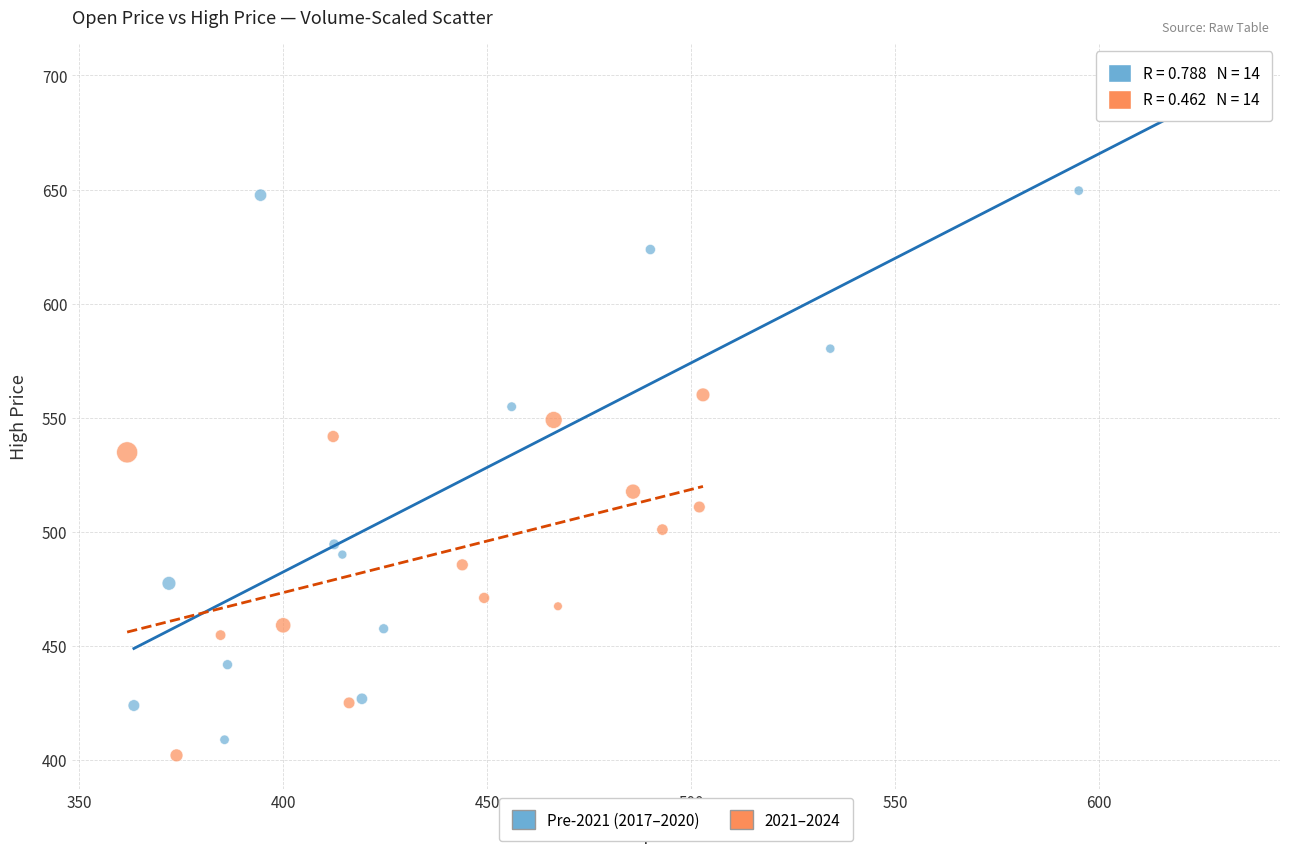

Which series contains the highest Y value?

Pre-2021 (2017–2020)